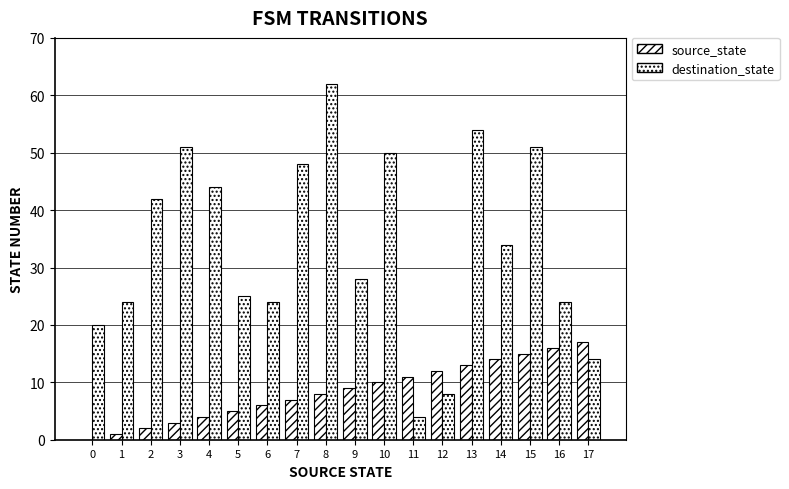

The value of source_state at 5 is 7. True or false?

False